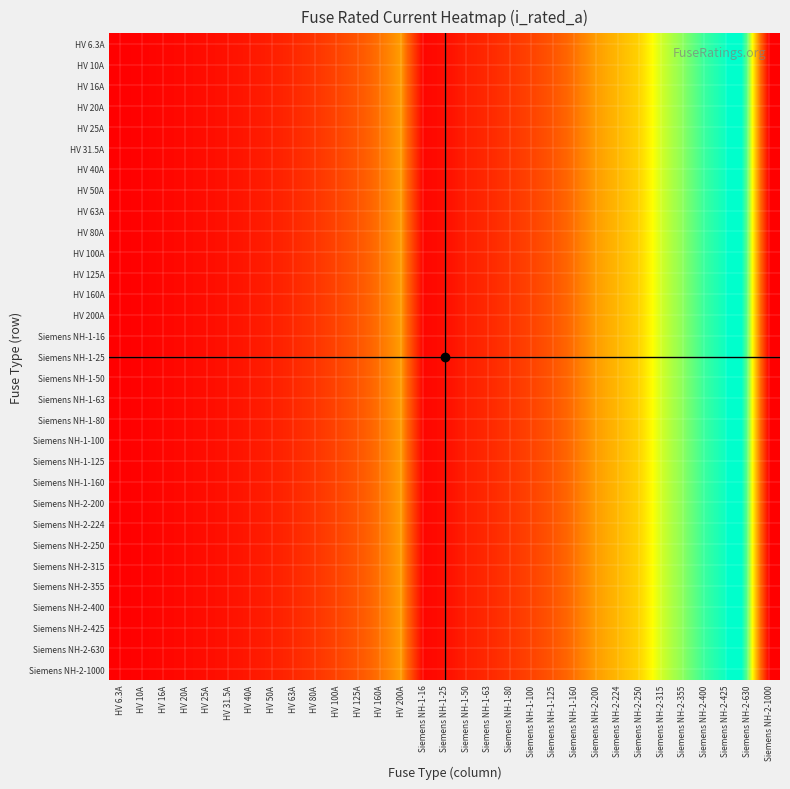

At which category is the sum across all series the highest?

Siemens NH-2-1000